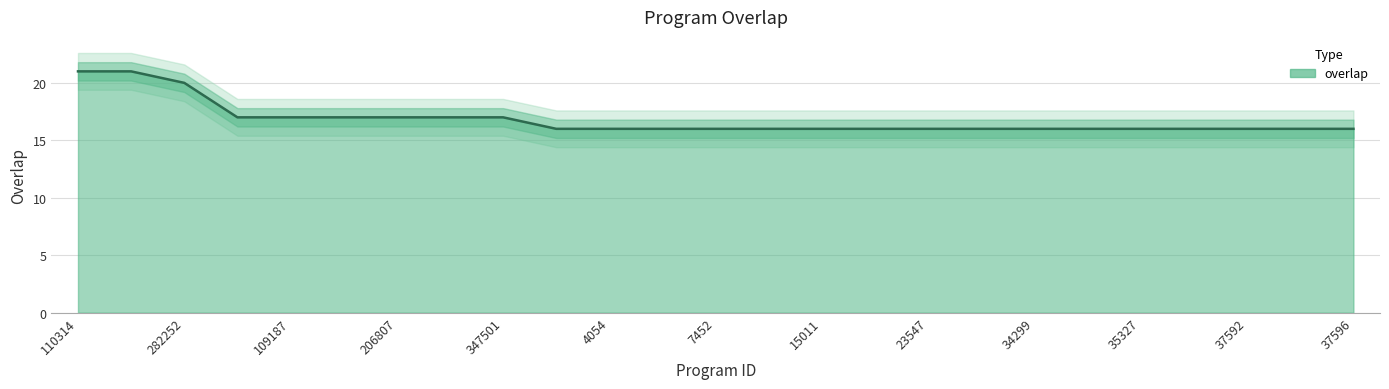

Count the values in the range 16 to 17.

22